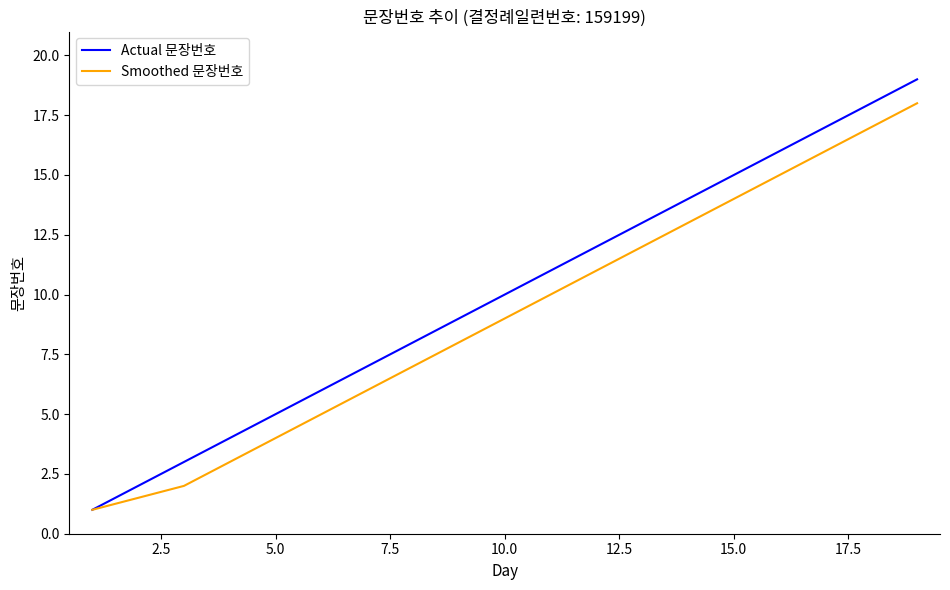

Which series has the widest spread of values?

Actual 문장번호